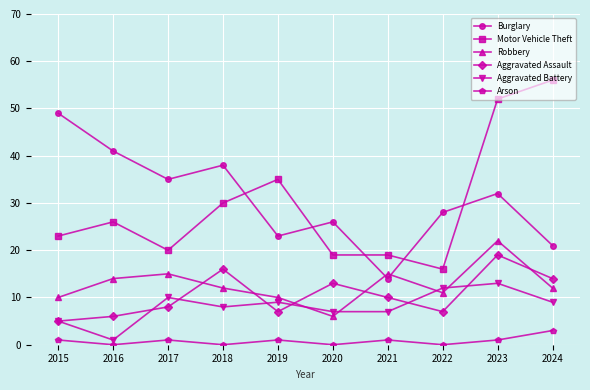

Which series has the largest total across all categories?

Burglary